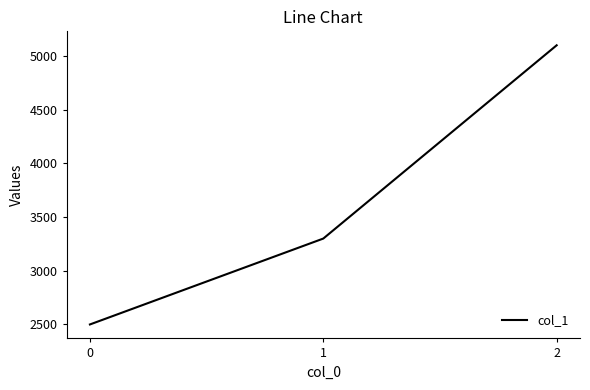

True or false: the data shows 929 at 1.

False